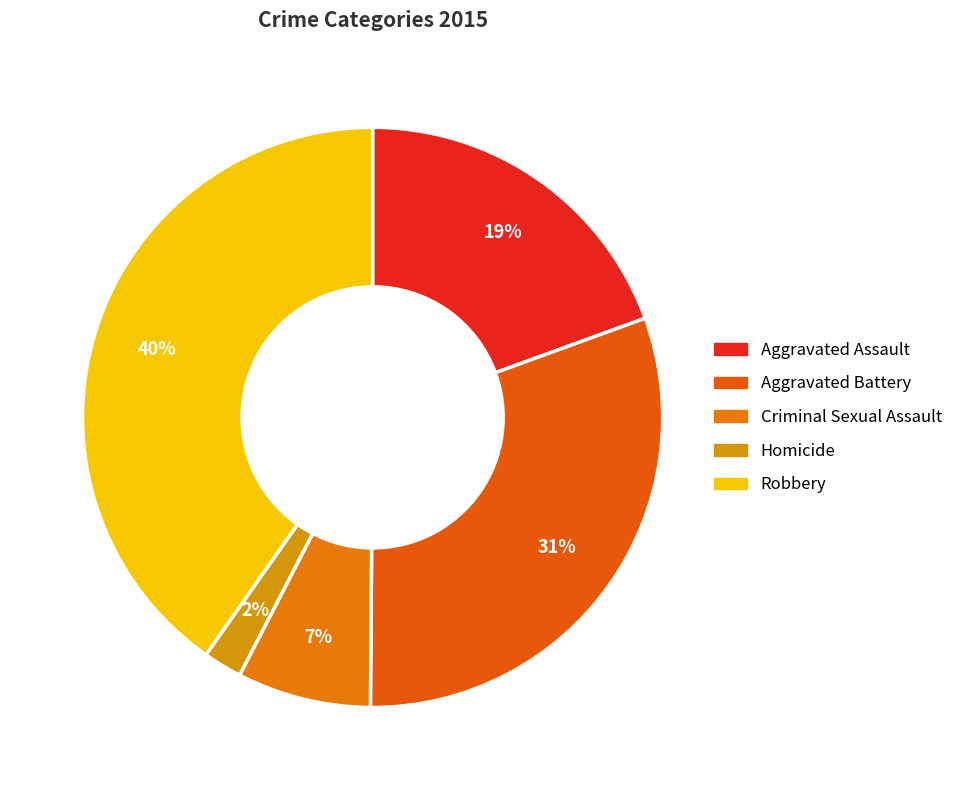

How many segments does this pie chart have?

5